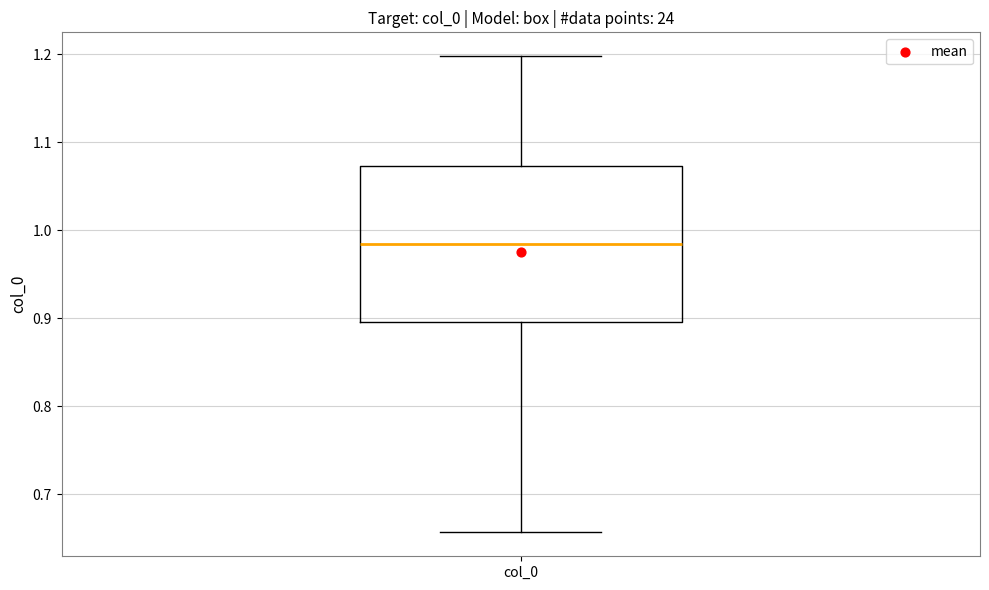

Transcribe this box plot: give where the median line is, the range the box spans, and where the two whiskers end, as read against the y-axis. The values are not printed on the chart, so give them approximately, as read against the axis.

median 0.98, box 0.90 to 1.07, whiskers 0.66 to 1.20